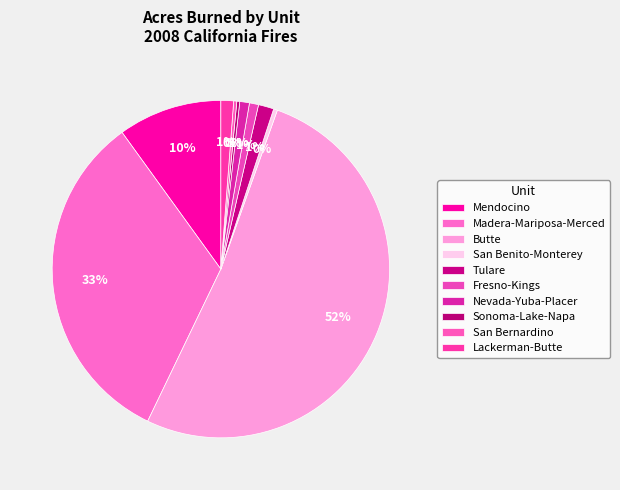

What portion of the pie excludes Lackerman-Butte?

98.8%